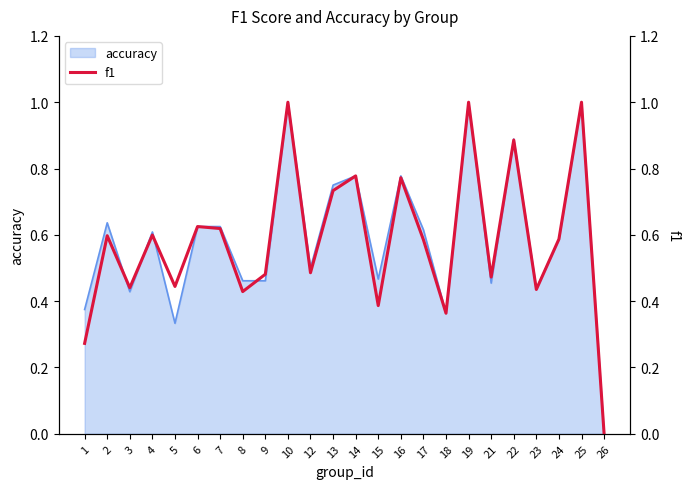

List the labels in order of value, smallest first.

26, 1, 18, 15, 8, 23, 3, 5, 21, 9, 12, 17, 24, 2, 4, 7, 6, 13, 16, 14, 22, 10, 19, 25